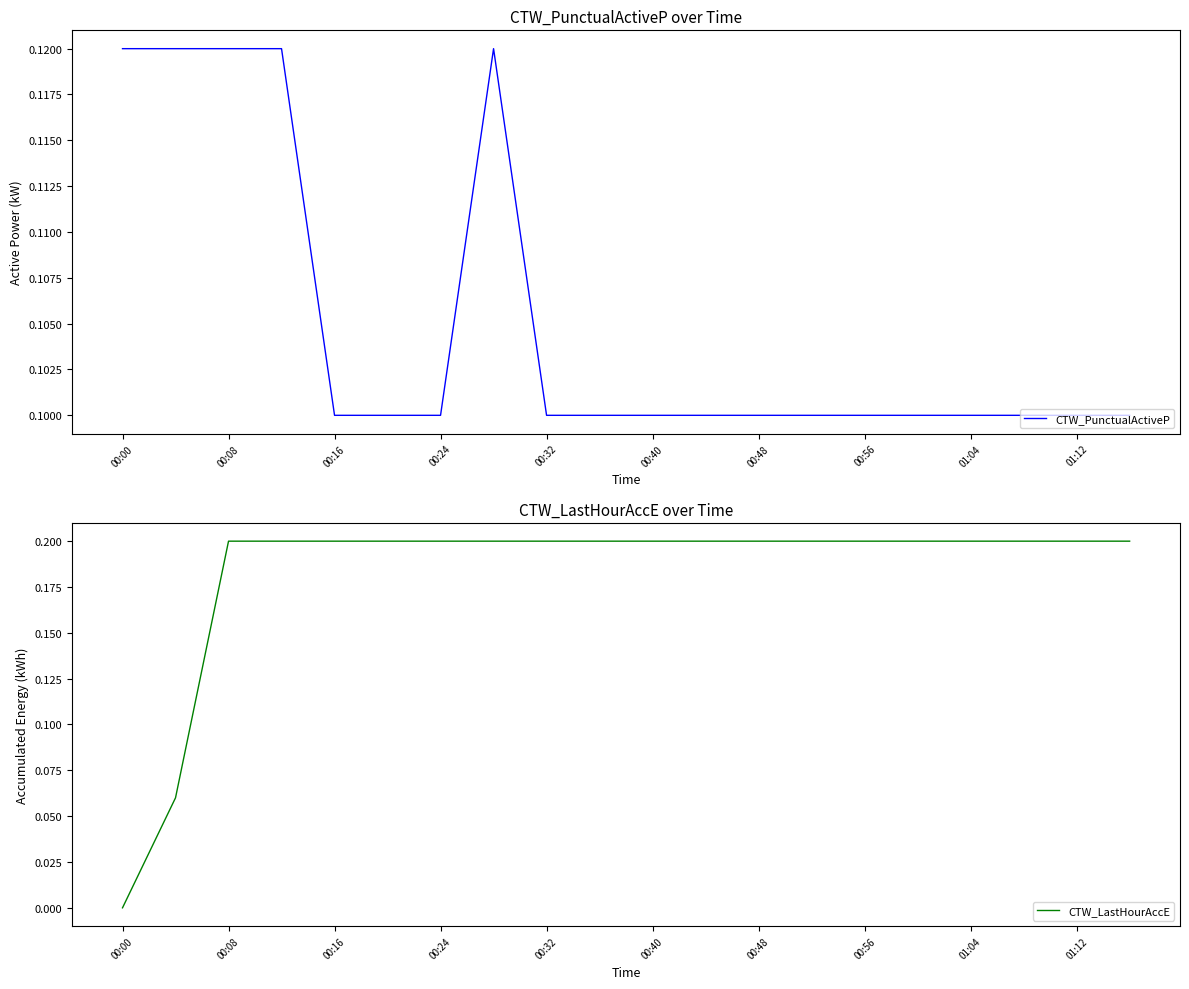

Is it true that CTW_PunctualActiveP equals 0.0 at 01:04?

False